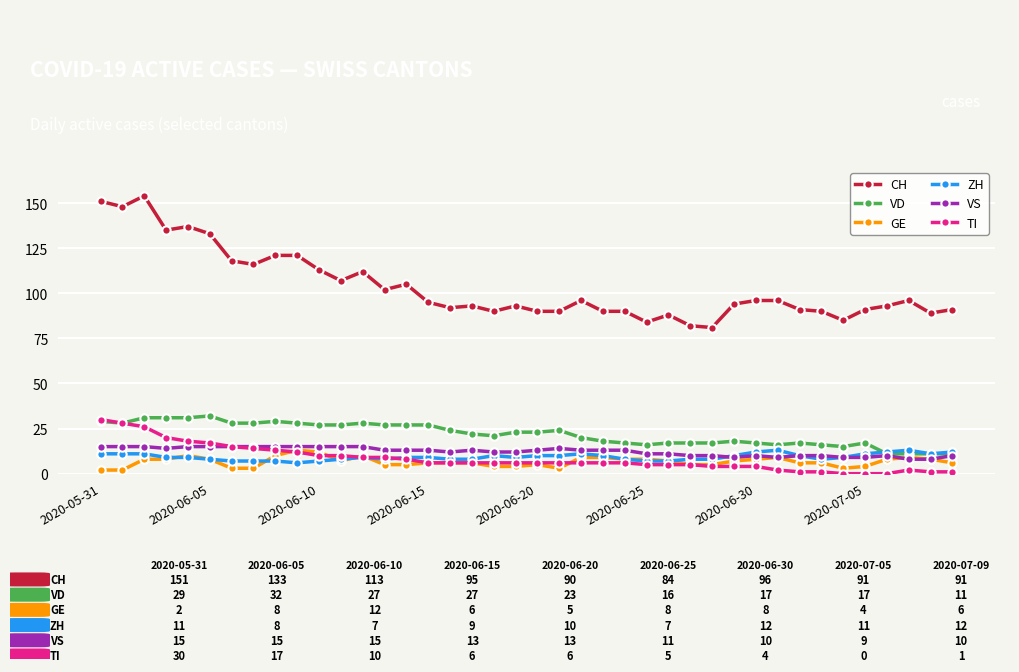

True or false: VD and CH cross at least once.

False